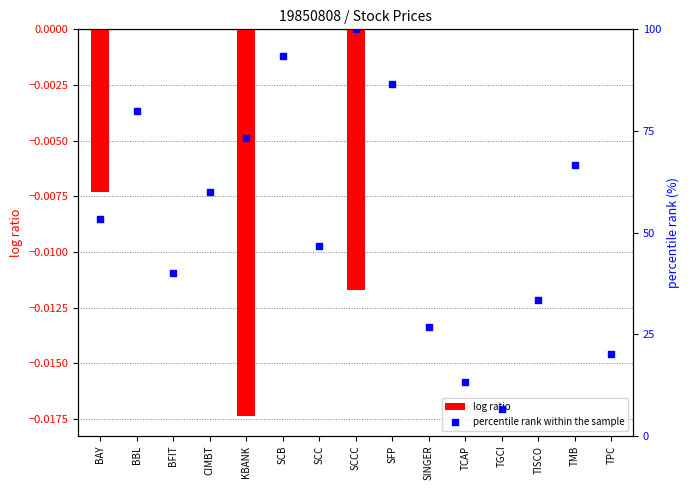

Which series has the largest total across all categories?

percentile rank within the sample